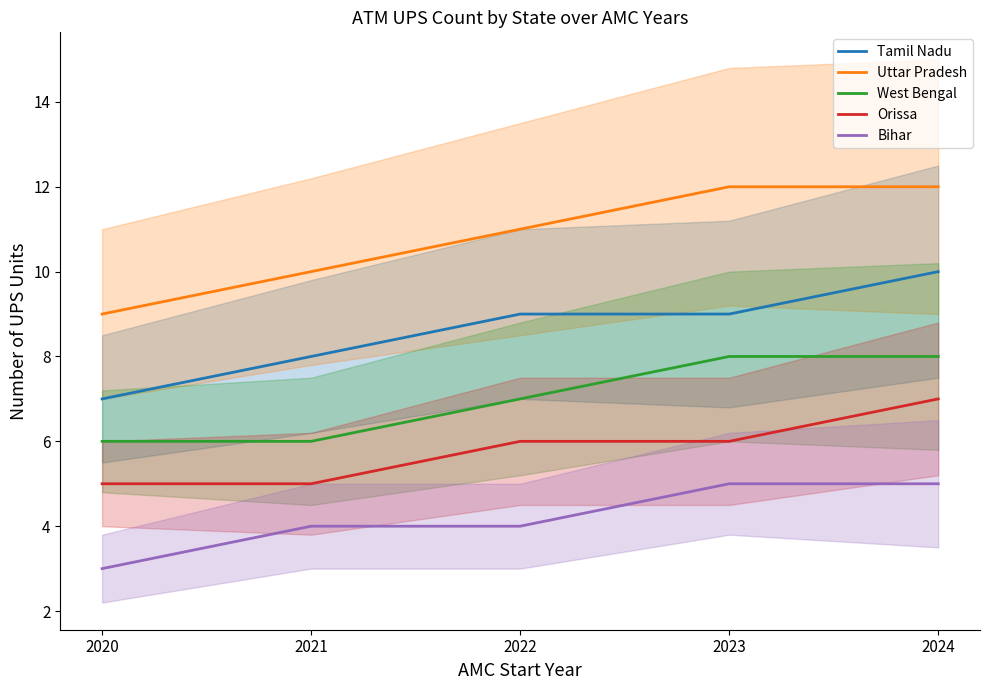

Which series has the largest total across all categories?

Uttar Pradesh